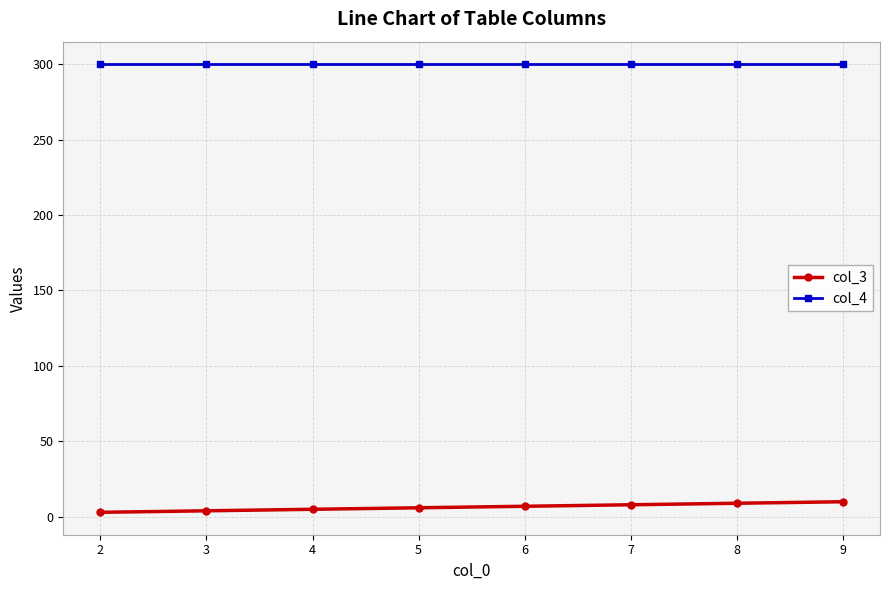

Rank the series by their average value, from highest to lowest.

col_4, col_3